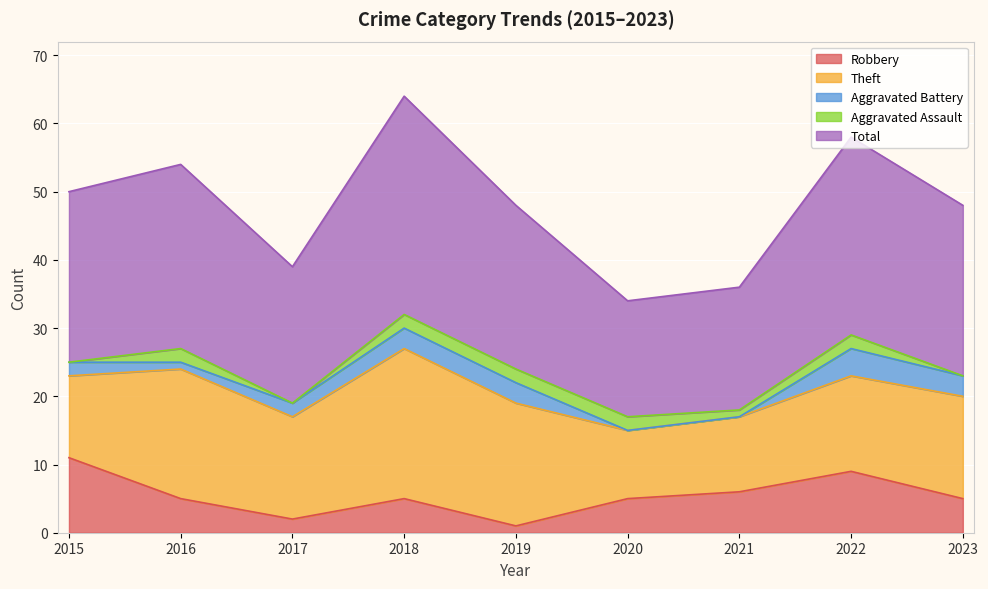

Is the value of Robbery at 2015 greater than the value of Theft at 2023?

No